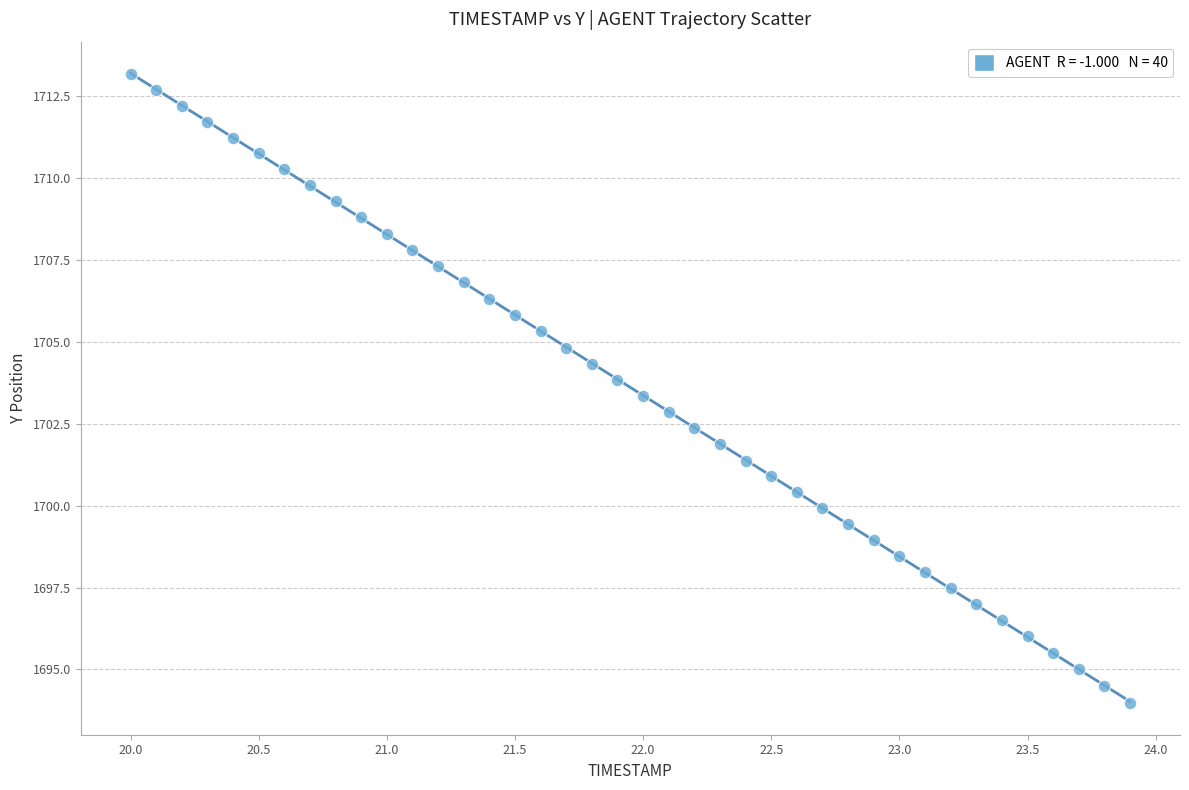

What is the range of X values (max minus min)?

3.9